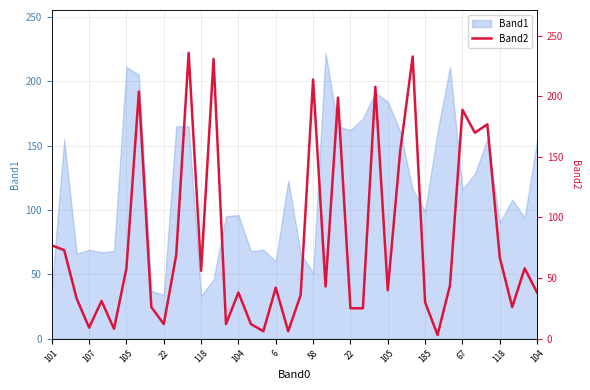

Does the chart have visible grid lines?

Yes